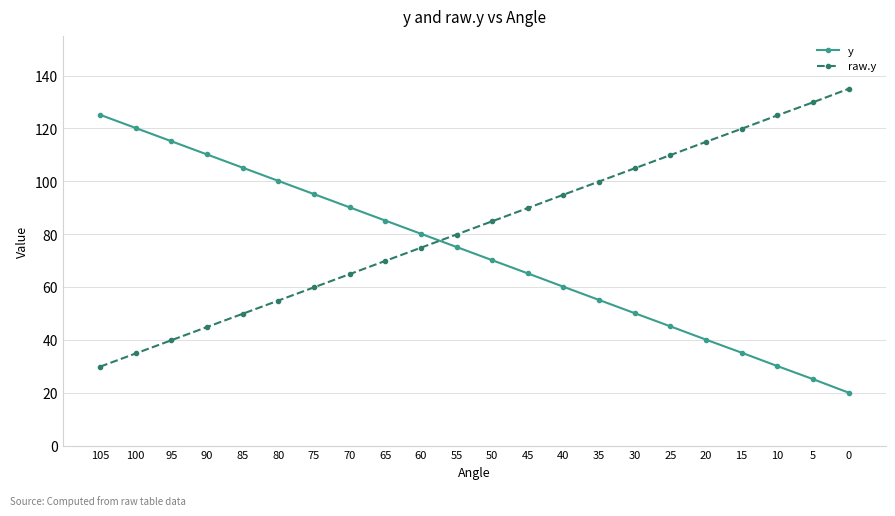

Reading left to right, list all the values displayed in this chart.

y: 125.1	120.1	115.1	110.1	105.1	100.1	95.1	90.1	85.1	80.1	75.1	70.1	65.1	60.1	55.1	50.1	45.1	40.1	35.1	30.1	25.1	20.0
raw.y: 29.9	34.9	39.9	44.9	49.9	54.9	59.9	64.9	69.9	74.9	79.9	84.9	89.9	94.9	99.9	104.9	109.9	114.9	119.9	124.9	129.9	135.0